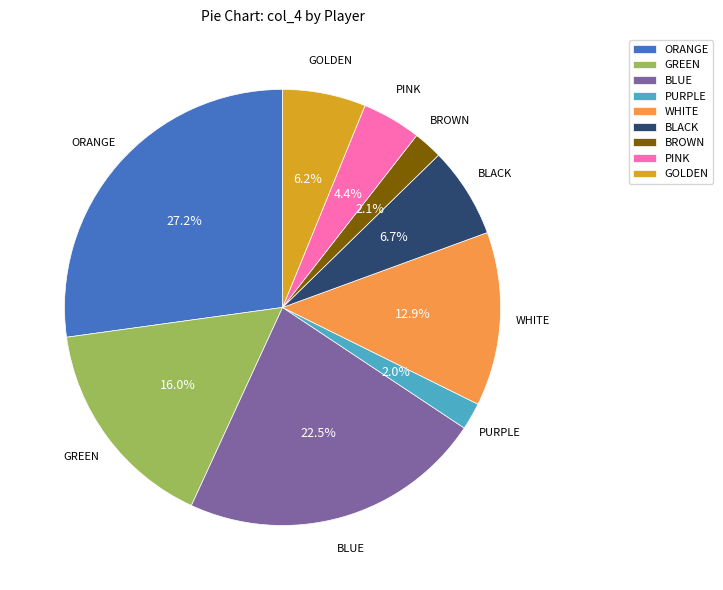

To the nearest percent, what portion does BLACK represent?

7%